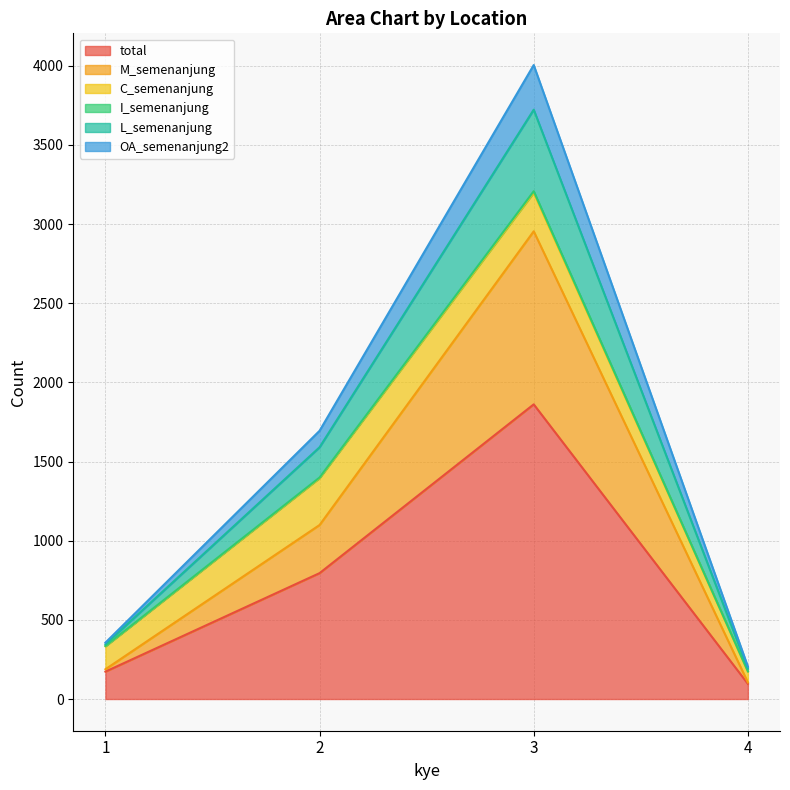

What is the maximum value for total?

1861